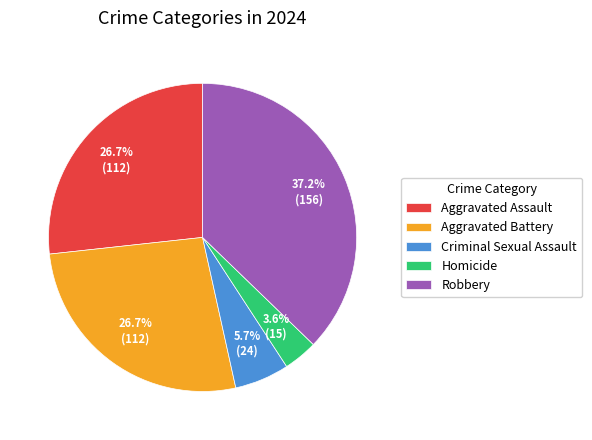

To the nearest percent, what portion does Aggravated Assault represent?

27%